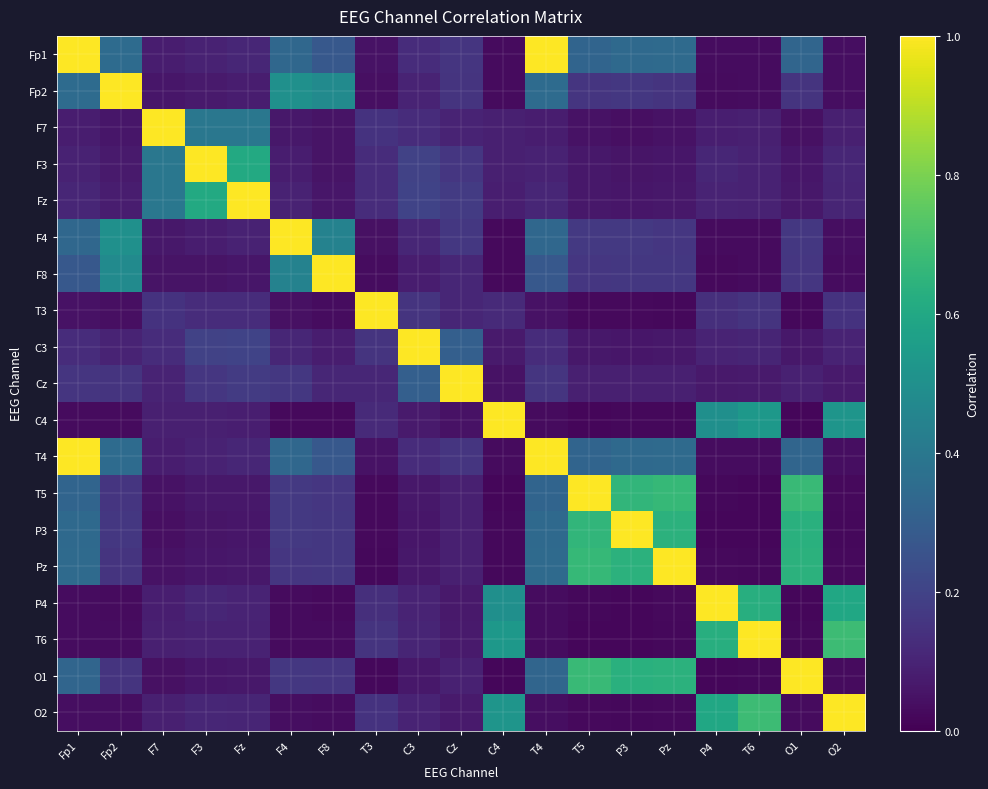

What is the greatest value displayed?

1.0